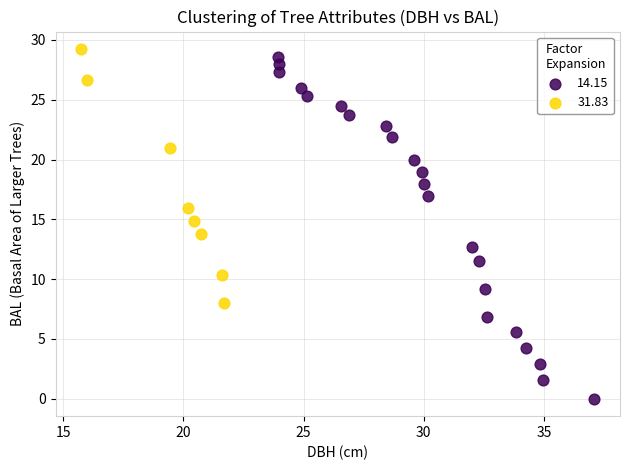

Which series has the widest spread of Y values?

14.15